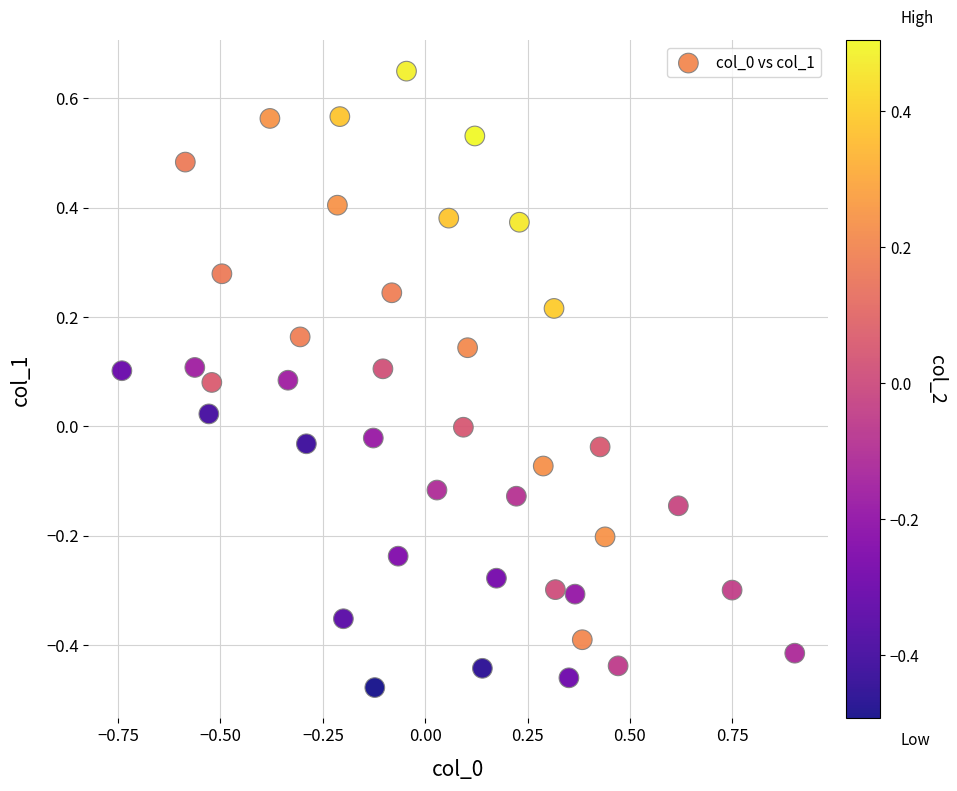

What is the range of Y values (max minus min)?

1.1